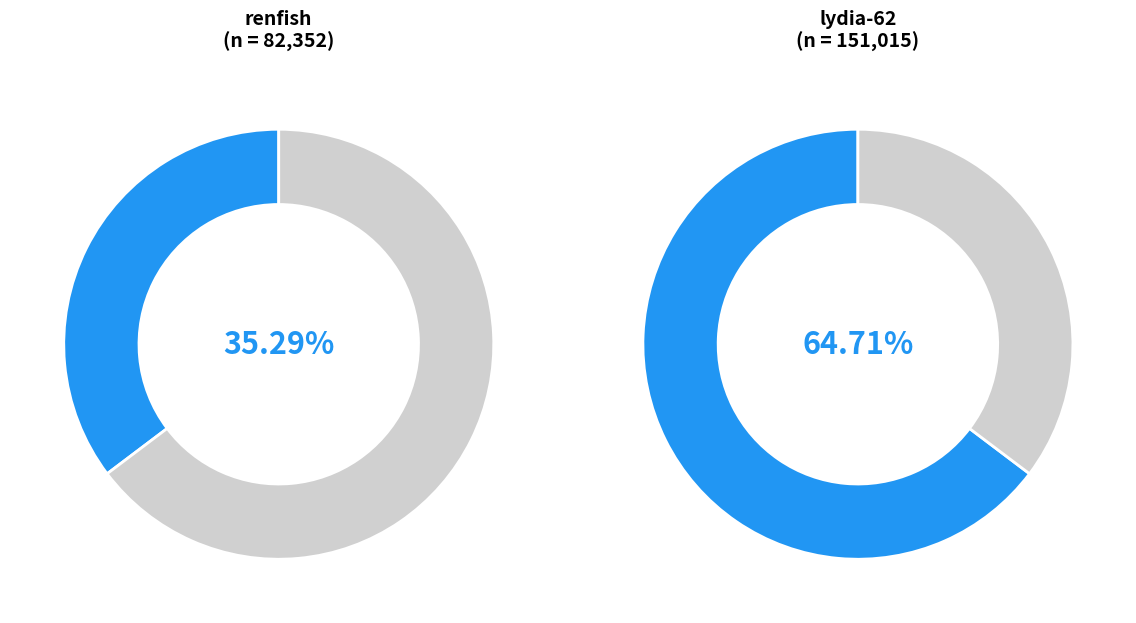

Does lydia-62 account for over 50% of the chart?

Yes